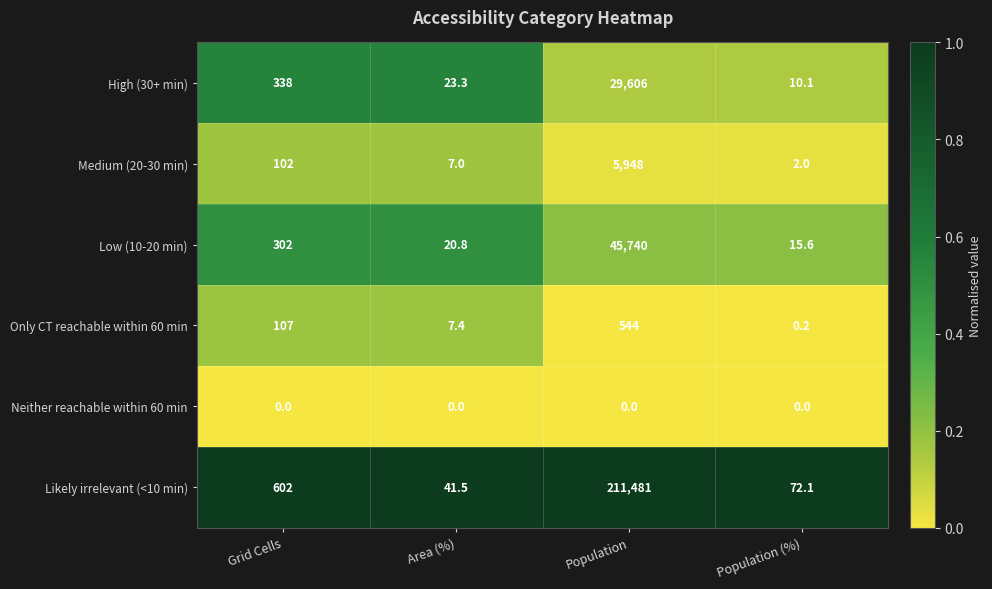

At which category does the chart reach its peak across all series?

Population